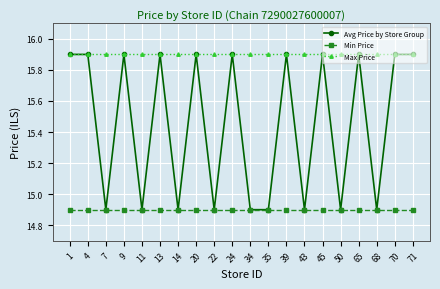

Does the chart have visible grid lines?

Yes